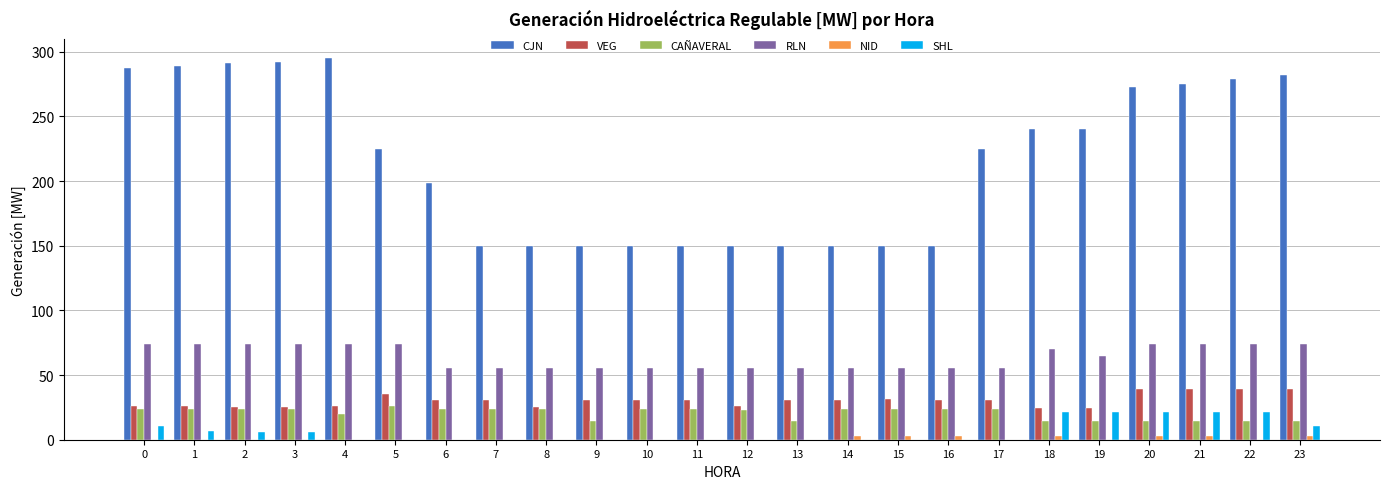

Between 4 and 19, which series saw the biggest shift?

CJN